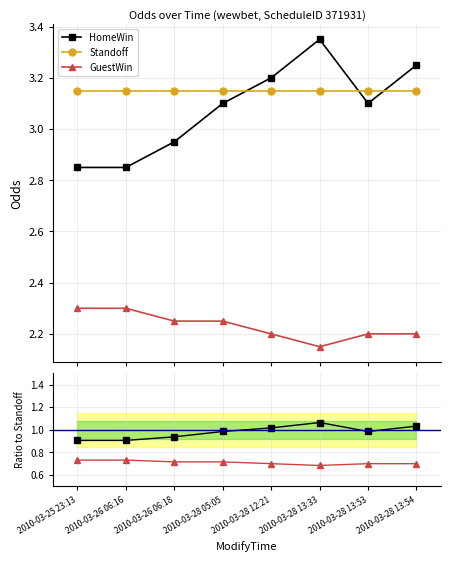

True or false: Standoff and GuestWin intersect in this chart.

False